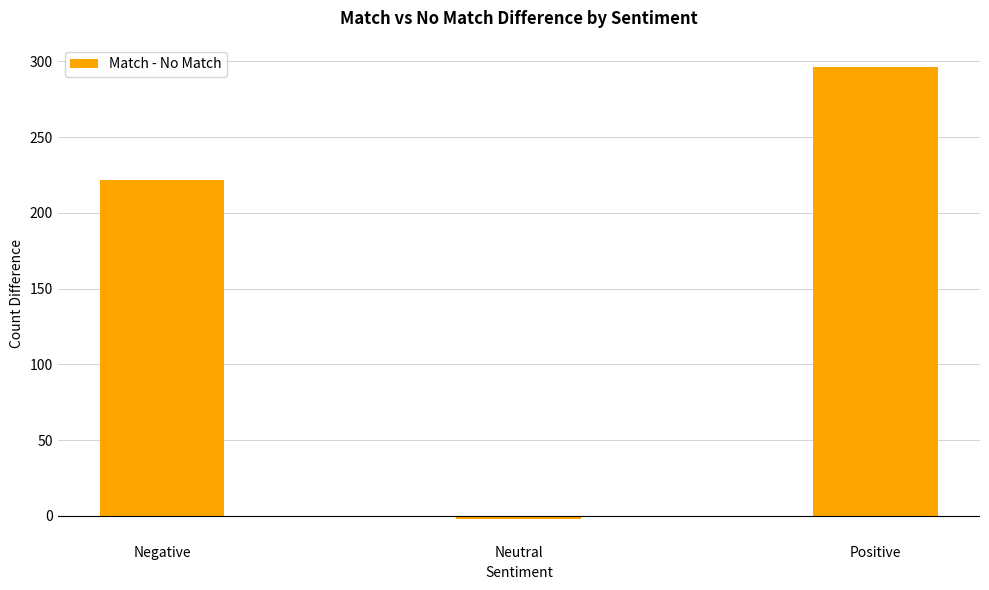

What is the difference between the maximum and minimum values?

298